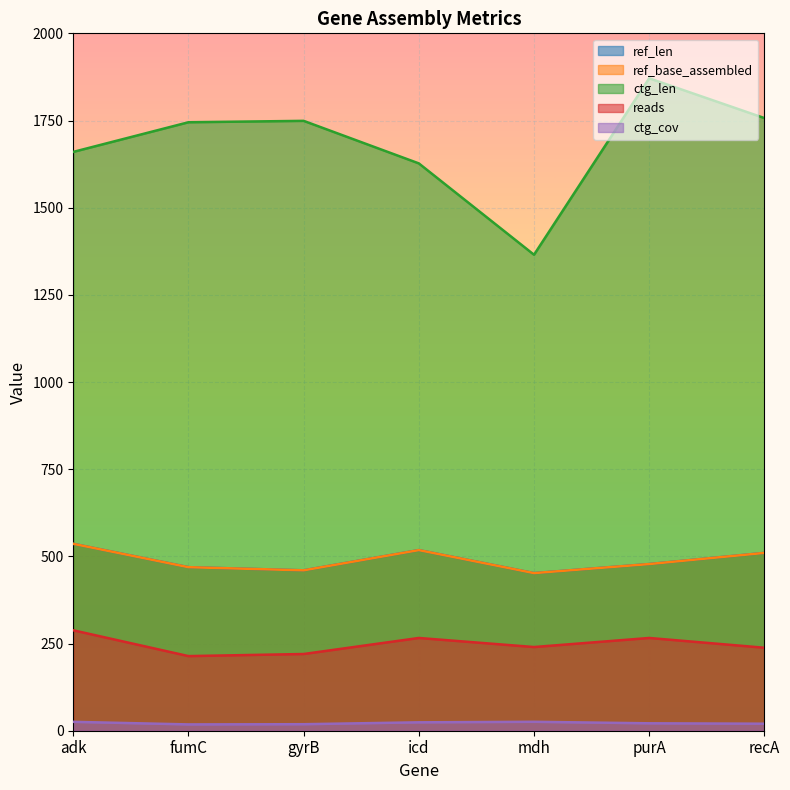

Reading right to left, transcribe all the data shown in this chart.

ref_len: recA=510.0	purA=478.0	mdh=452.0	icd=518.0	gyrB=460.0	fumC=469.0	adk=536.0
ref_base_assembled: recA=510.0	purA=478.0	mdh=452.0	icd=518.0	gyrB=460.0	fumC=469.0	adk=536.0
ctg_len: recA=1757.0	purA=1871.0	mdh=1365.0	icd=1627.0	gyrB=1749.0	fumC=1745.0	adk=1660.0
ctg_cov: recA=20.1	purA=21.3	mdh=25.6	icd=24.1	gyrB=18.7	fumC=18.1	adk=25.5
reads: recA=238.0	purA=266.0	mdh=240.0	icd=266.0	gyrB=220.0	fumC=214.0	adk=288.0